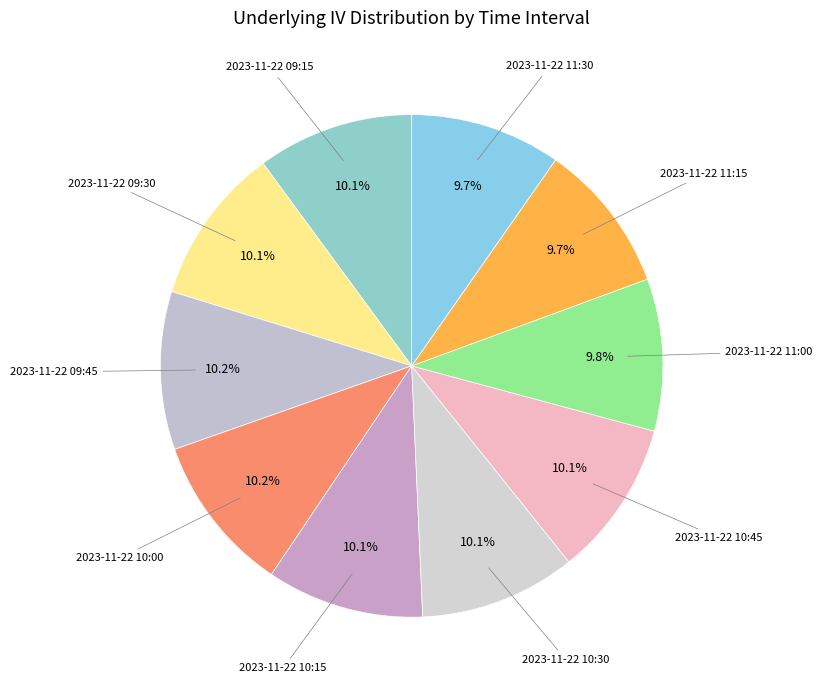

How many segments does this pie chart have?

10